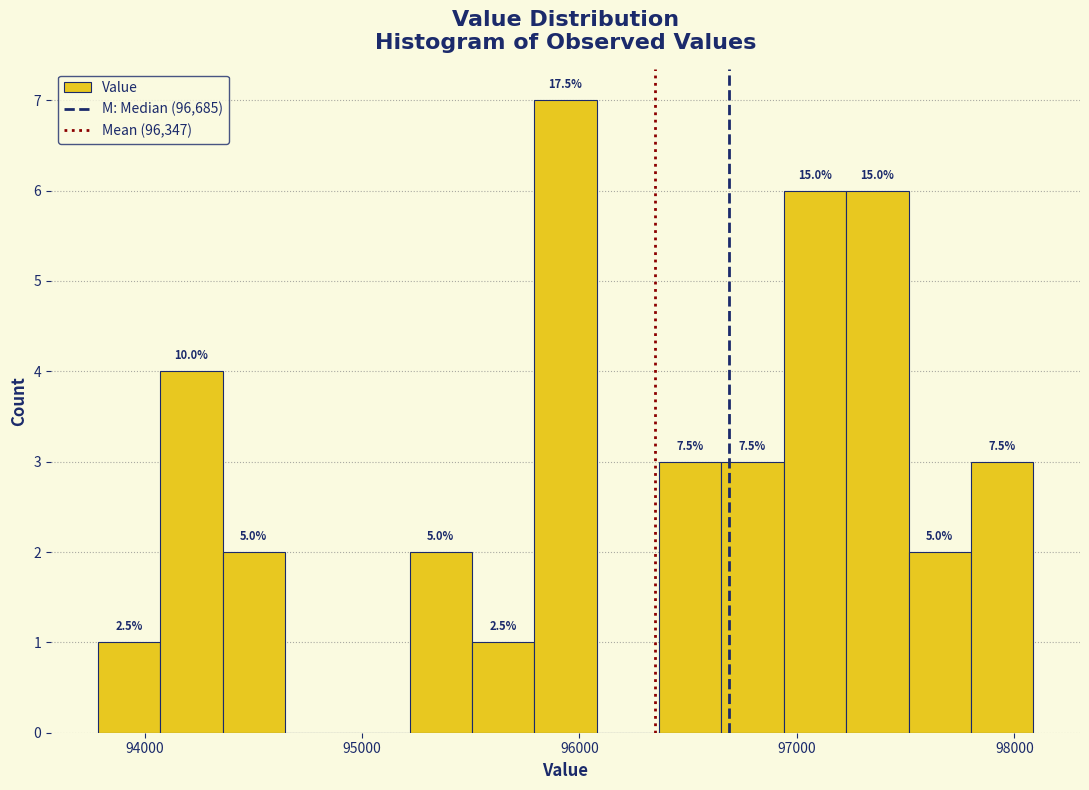

Read against the x-axis, roughly where is the centre of the tallest bar?

95900